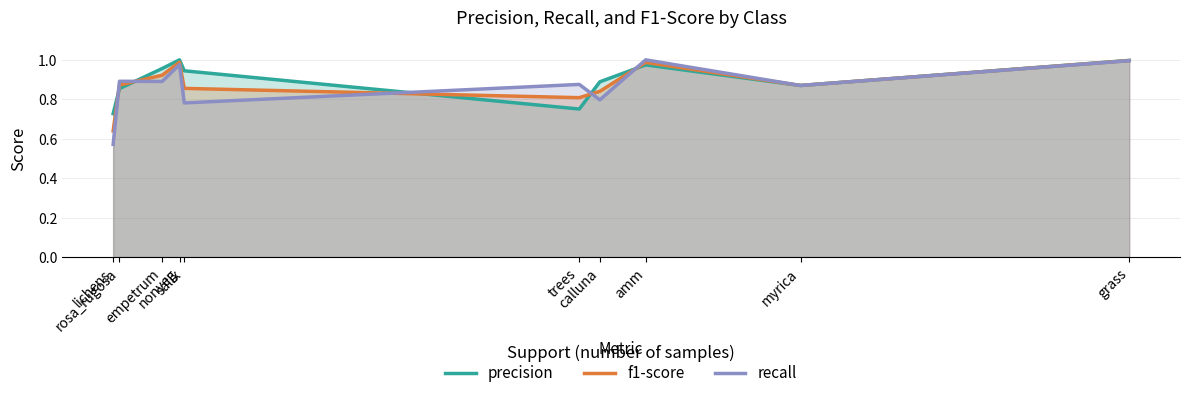

Where is the first local minimum for f1-score?

trees